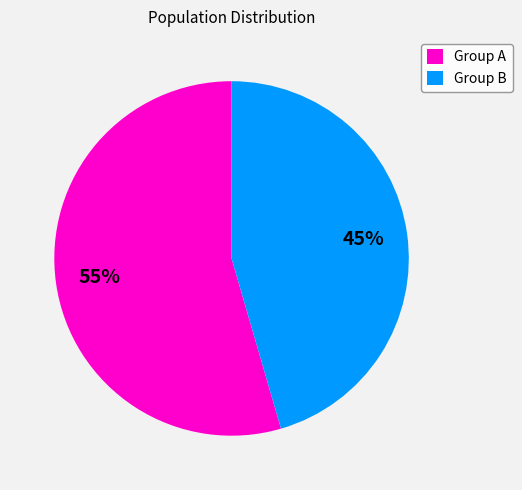

True or false: Group B accounts for 45% of the total.

True